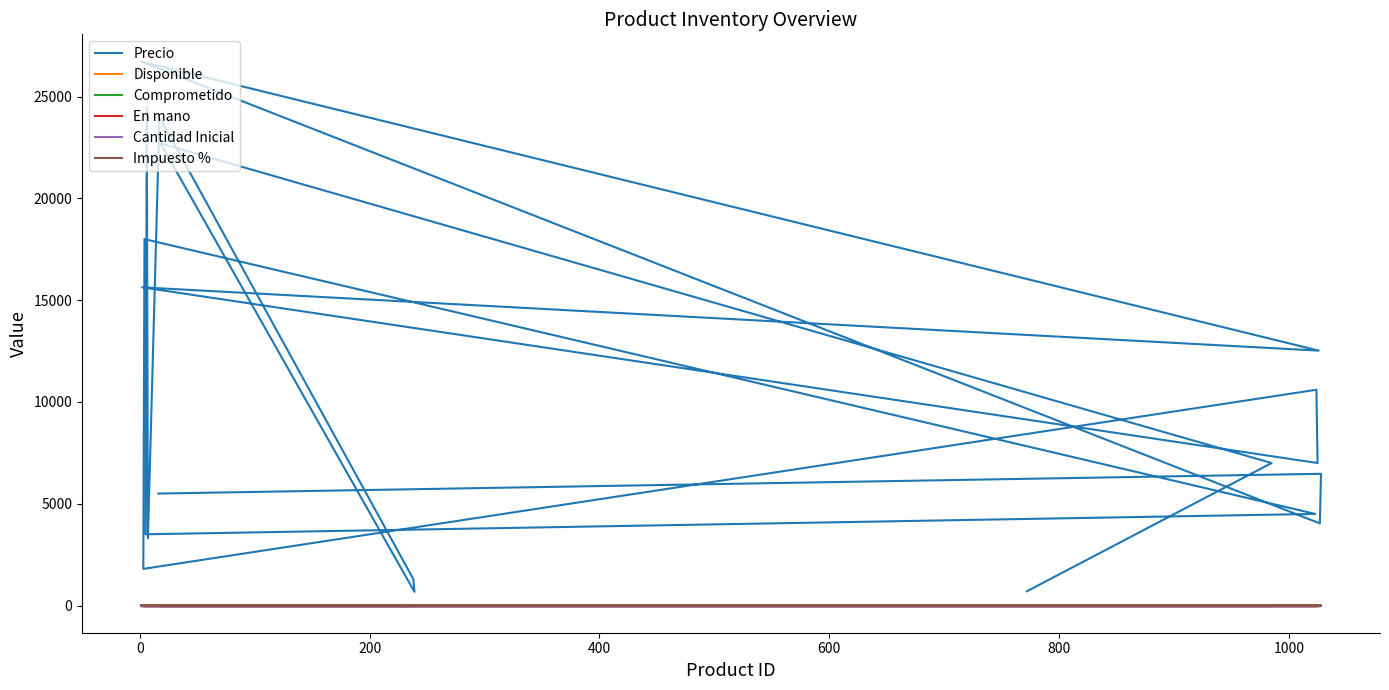

What is the greatest value displayed?

26723